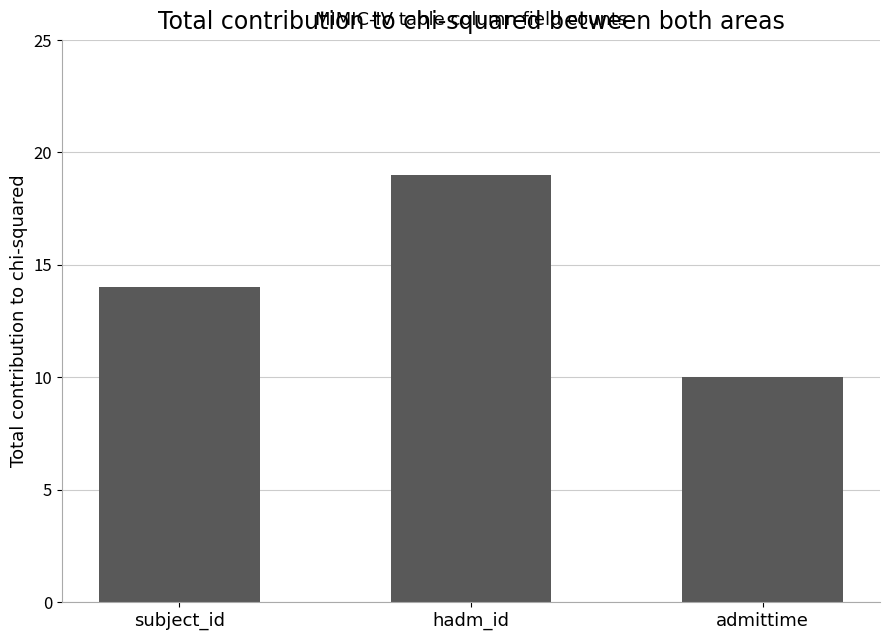

Rank the categories by value from highest to lowest.

hadm_id, subject_id, admittime